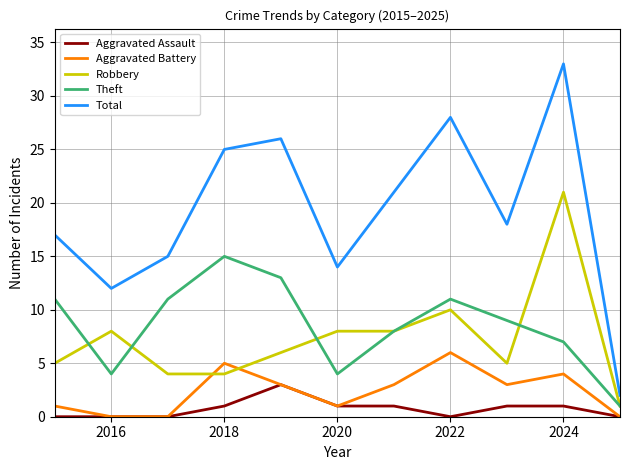

What is the maximum value for Total?

33